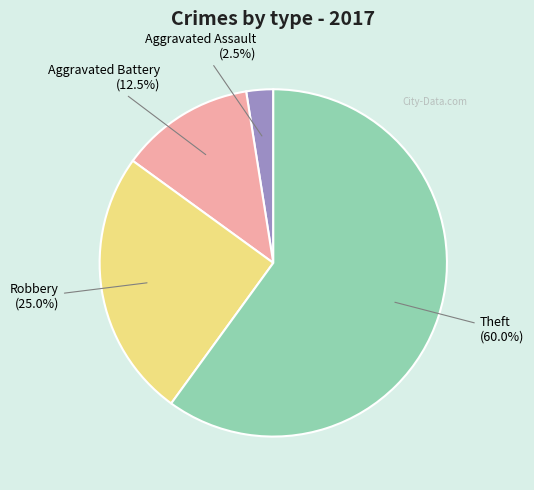

Is there a majority slice in this chart?

Yes